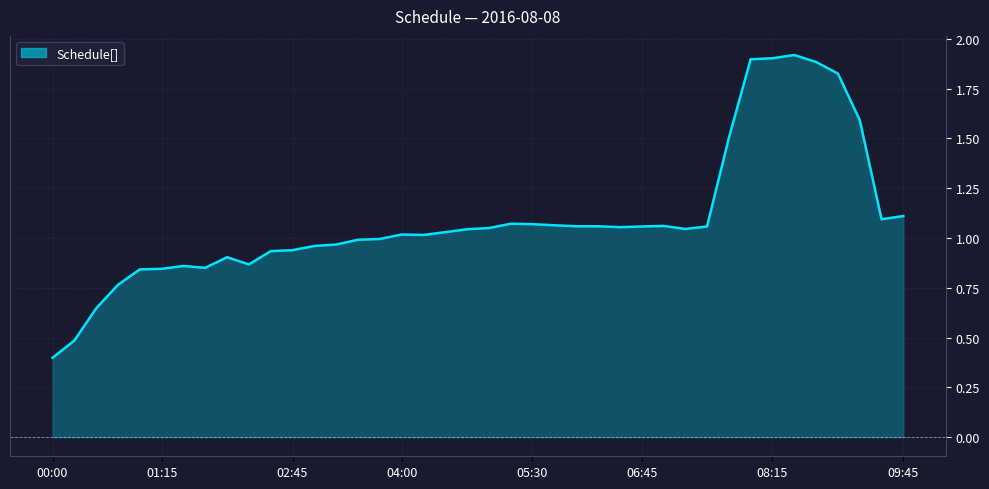

Reading left to right, list all the values displayed in this chart.

0.4	0.5	0.6	0.8	0.8	0.8	0.9	0.9	0.9	0.9	0.9	0.9	1.0	1.0	1.0	1.0	1.0	1.0	1.0	1.0	1.1	1.1	1.1	1.1	1.1	1.1	1.1	1.1	1.1	1.0	1.1	1.5	1.9	1.9	1.9	1.9	1.8	1.6	1.1	1.1